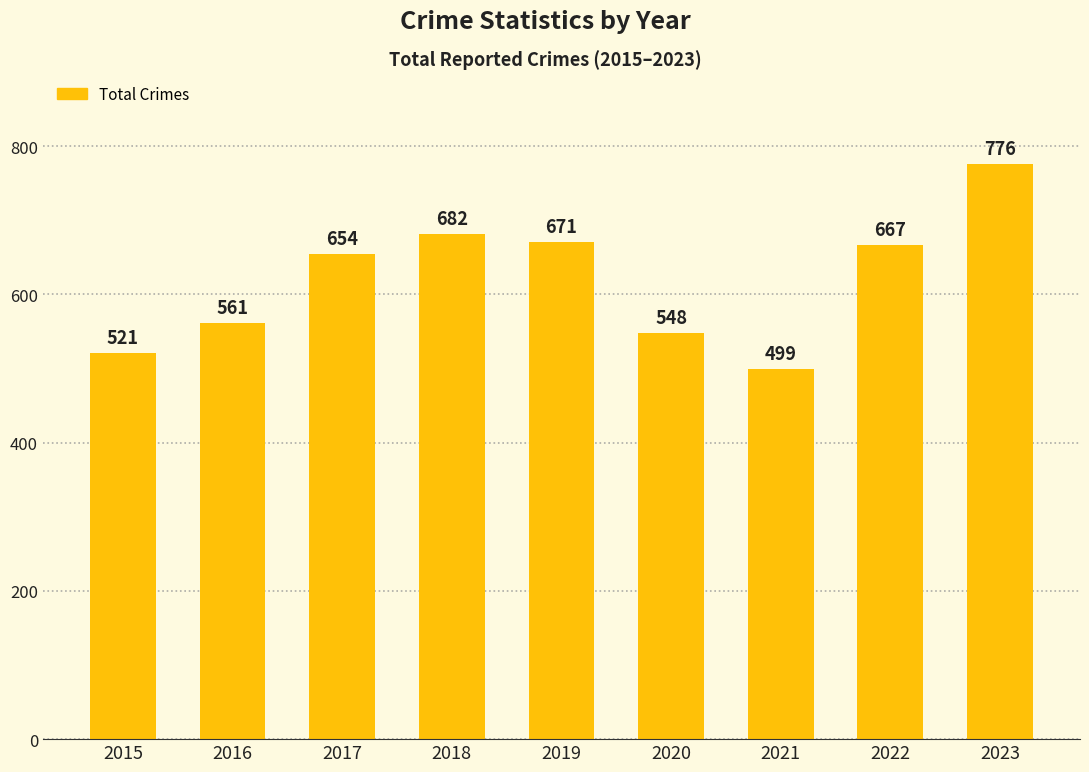

What is the ratio of the value at 2017 to the value at 2020?

1.2